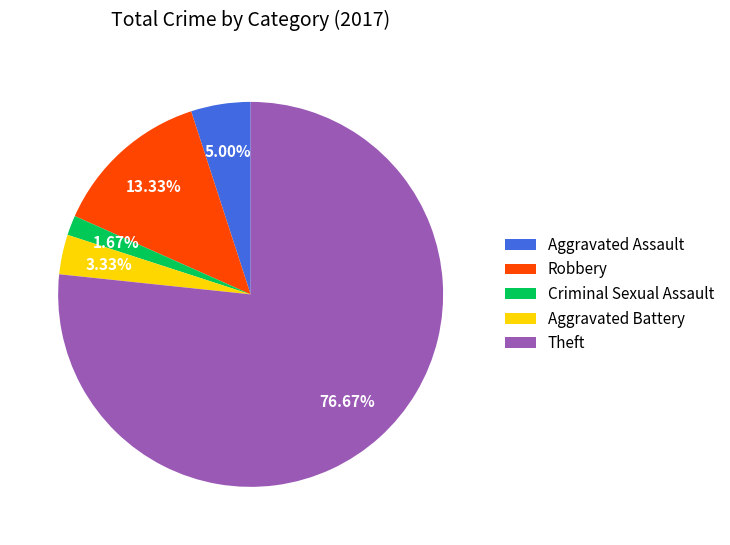

To the nearest percent, what is the combined percentage of Robbery and Aggravated Assault?

18%